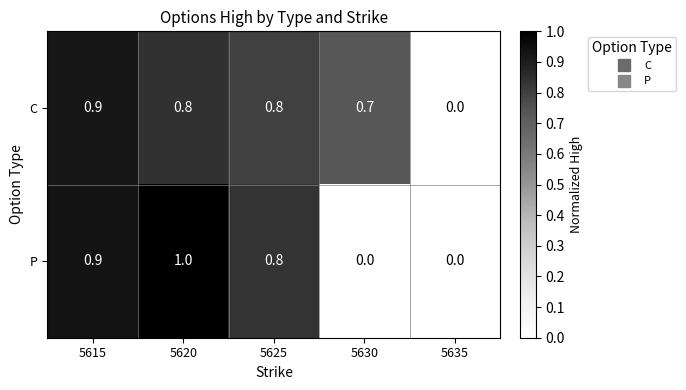

Rank the series by their maximum value, from lowest to highest.

C, P